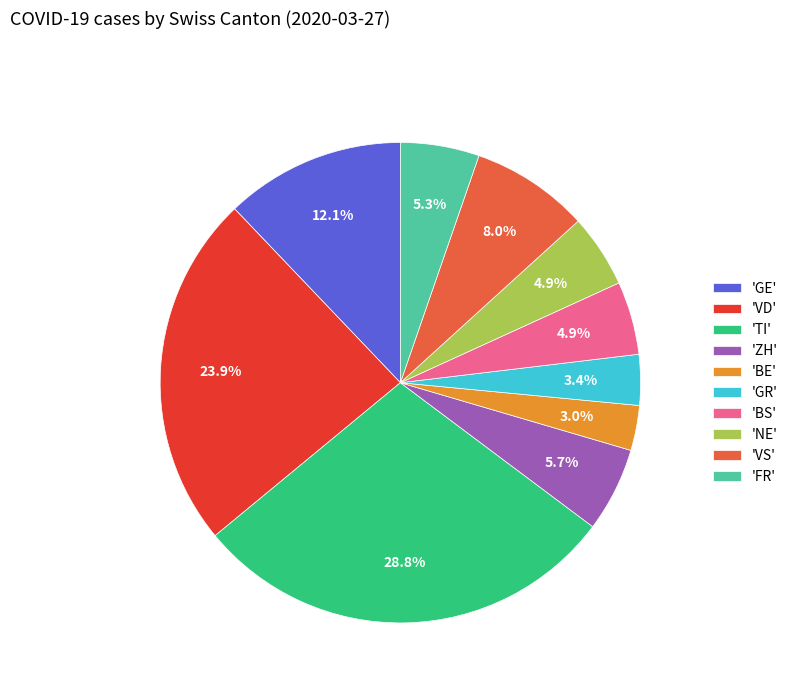

Do 'BS' and 'VD' together represent more than half of the pie?

No